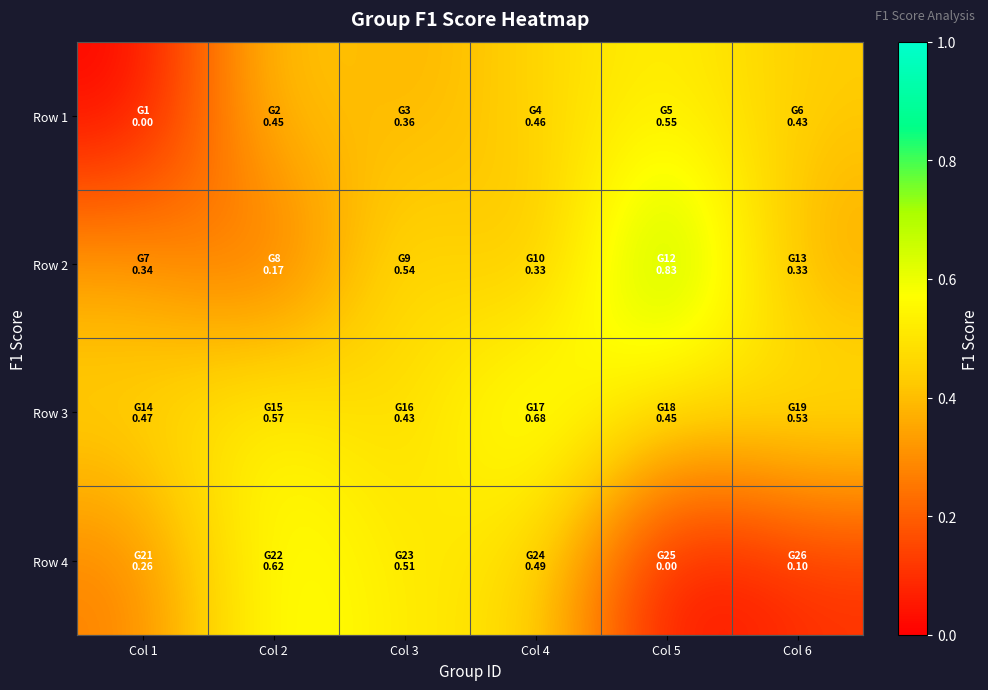

Reading right to left, transcribe all the data shown in this chart.

Row 1: Col 6=0.4	Col 5=0.5	Col 4=0.5	Col 3=0.4	Col 2=0.5	Col 1=0.0
Row 2: Col 6=0.3	Col 5=0.8	Col 4=0.3	Col 3=0.5	Col 2=0.2	Col 1=0.3
Row 3: Col 6=0.5	Col 5=0.5	Col 4=0.7	Col 3=0.4	Col 2=0.6	Col 1=0.5
Row 4: Col 6=0.1	Col 5=0.0	Col 4=0.5	Col 3=0.5	Col 2=0.6	Col 1=0.3